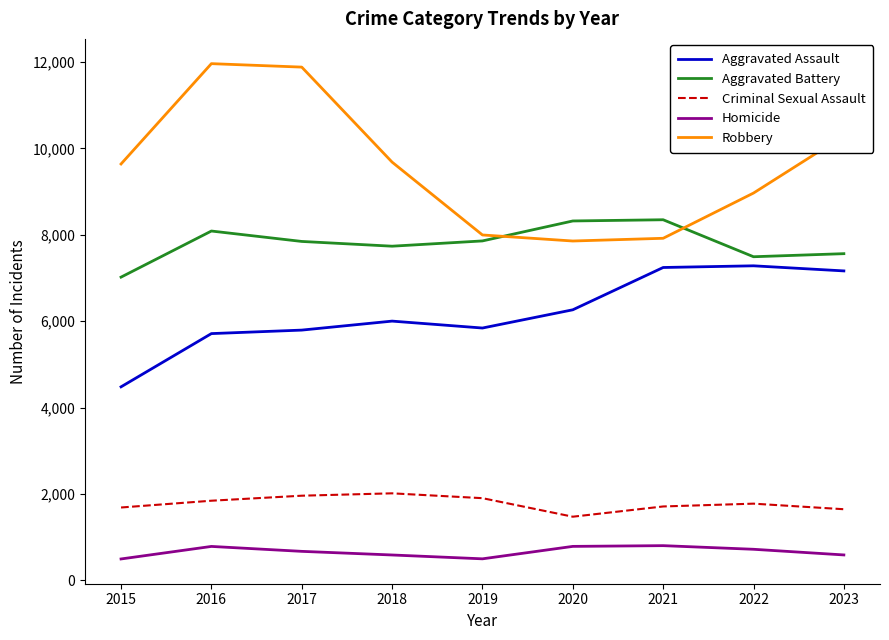

Between 2015 and 2021, which series saw the biggest shift?

Aggravated Assault